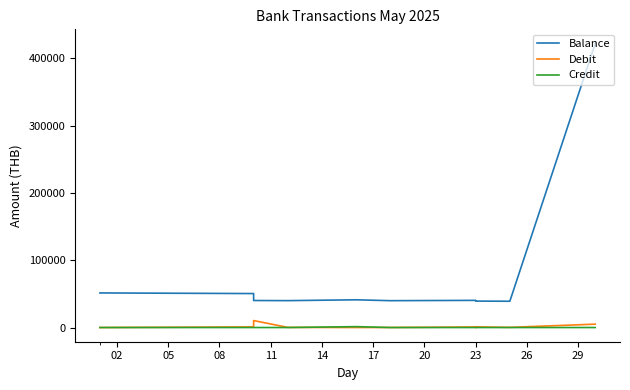

True or false: Debit has more than 0 points higher than both neighbors.

True